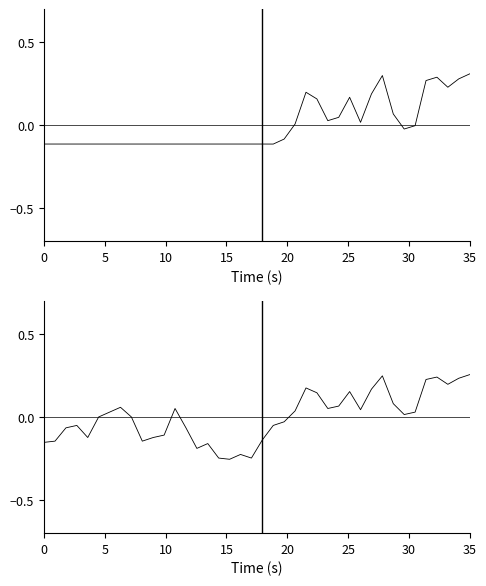

Is the value of Total at 18 greater than the value of Close at 38?

No